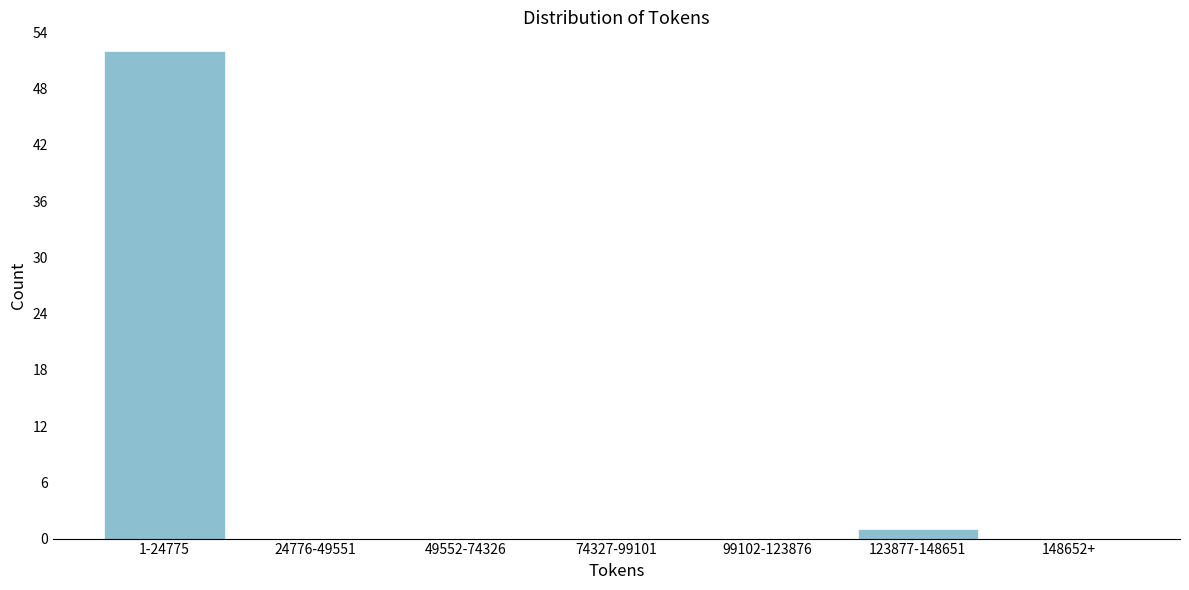

Reading left to right, transcribe all the data shown in this chart.

1-24775=52	24776-49551=0	49552-74326=0	74327-99101=0	99102-123876=0	123877-148651=1	148652+=0